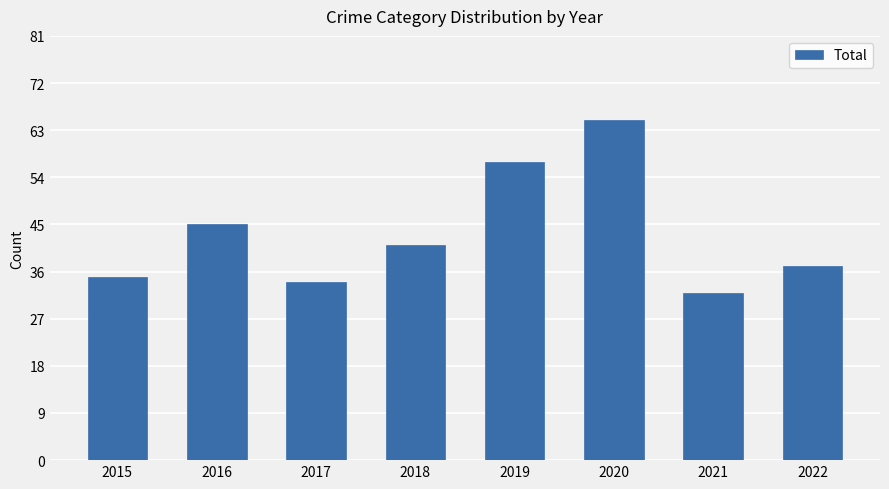

What is the change in value from 2018 to 2021?

-9